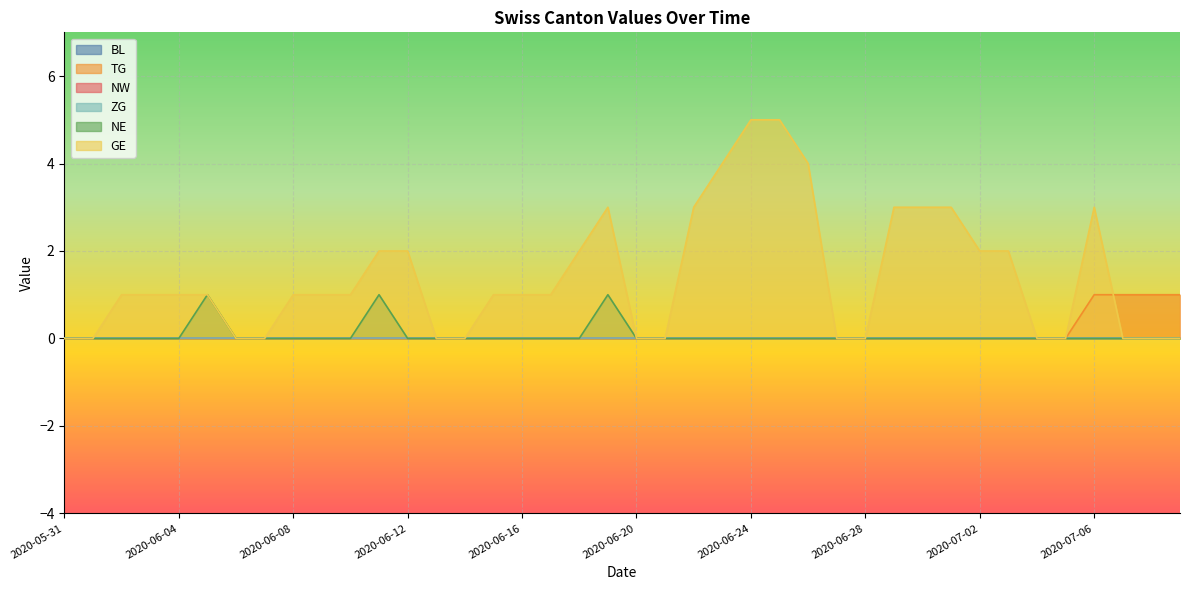

True or false: TG has a value of 0 at 2020-06-08.

True